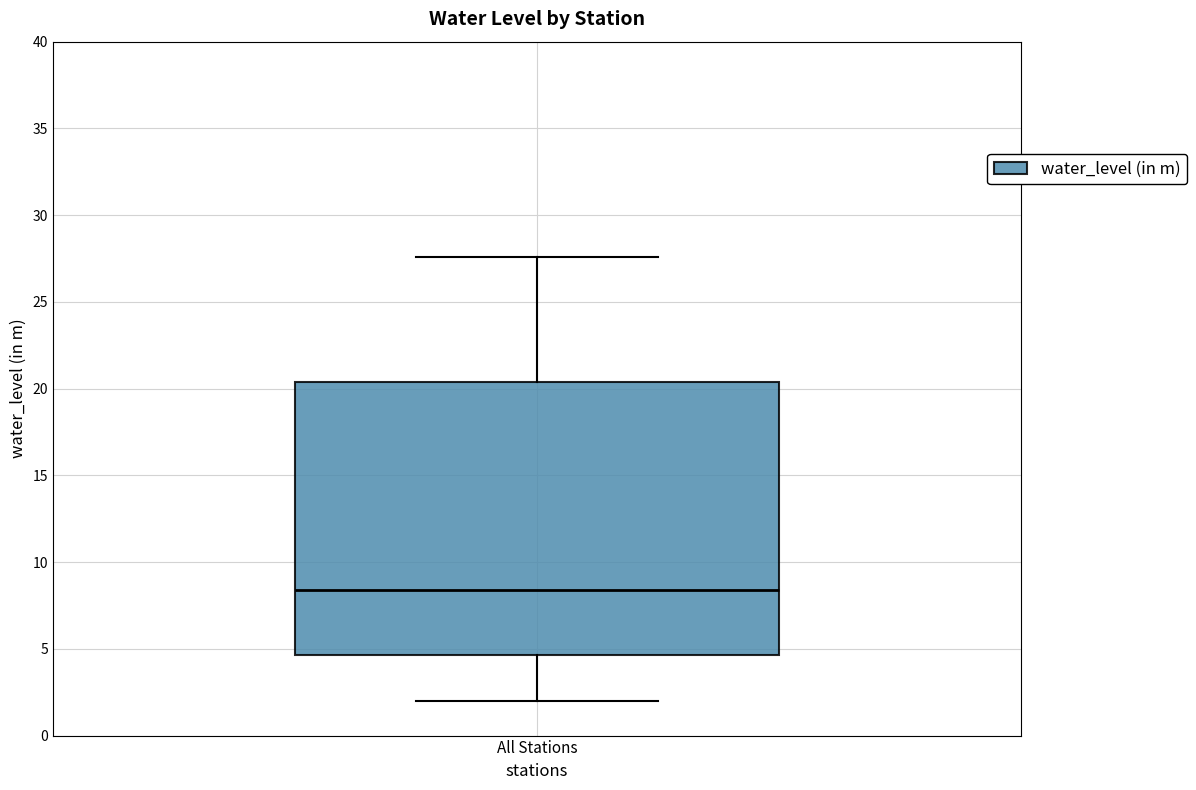

Read this box plot against the y-axis: the position of the median line, the range covered by the box, and the ends of both whiskers. The values are not printed on the chart, so give them approximately, as read against the axis.

median 8.5, box 4.5 to 20.5, whiskers 2.0 to 27.5